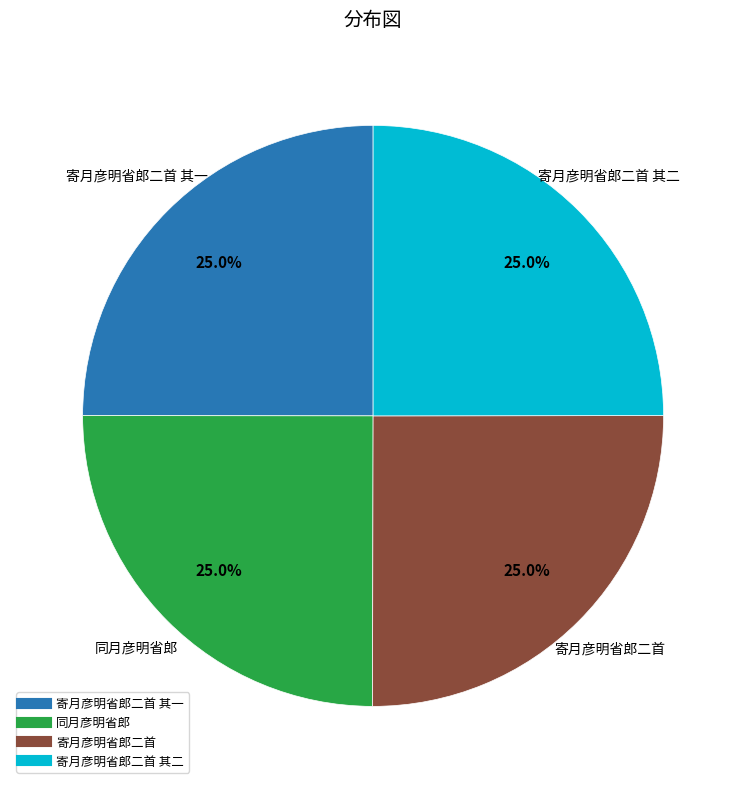

Is there a majority slice in this chart?

No